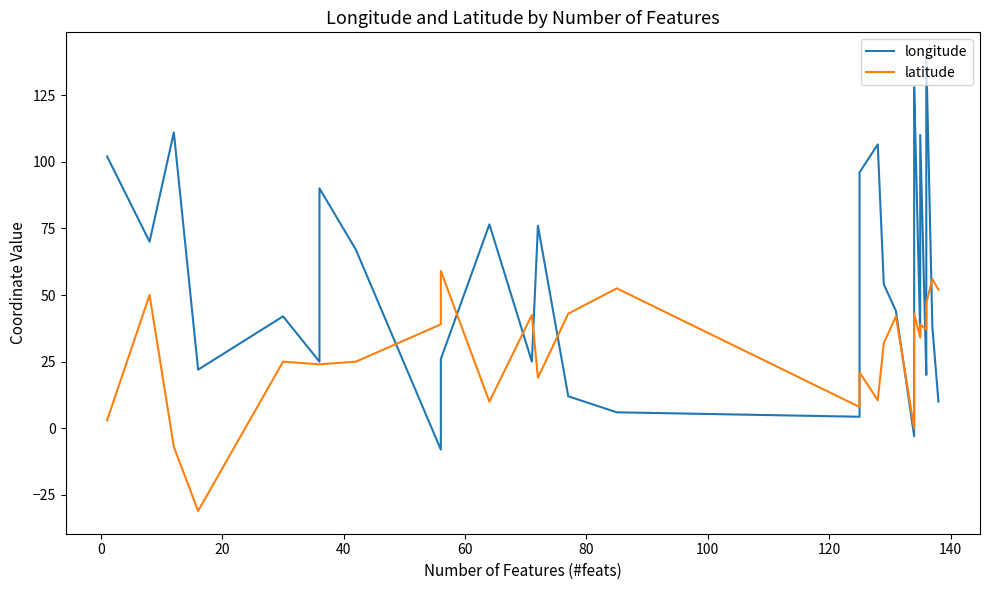

Between 140 and 100, which is larger?

140